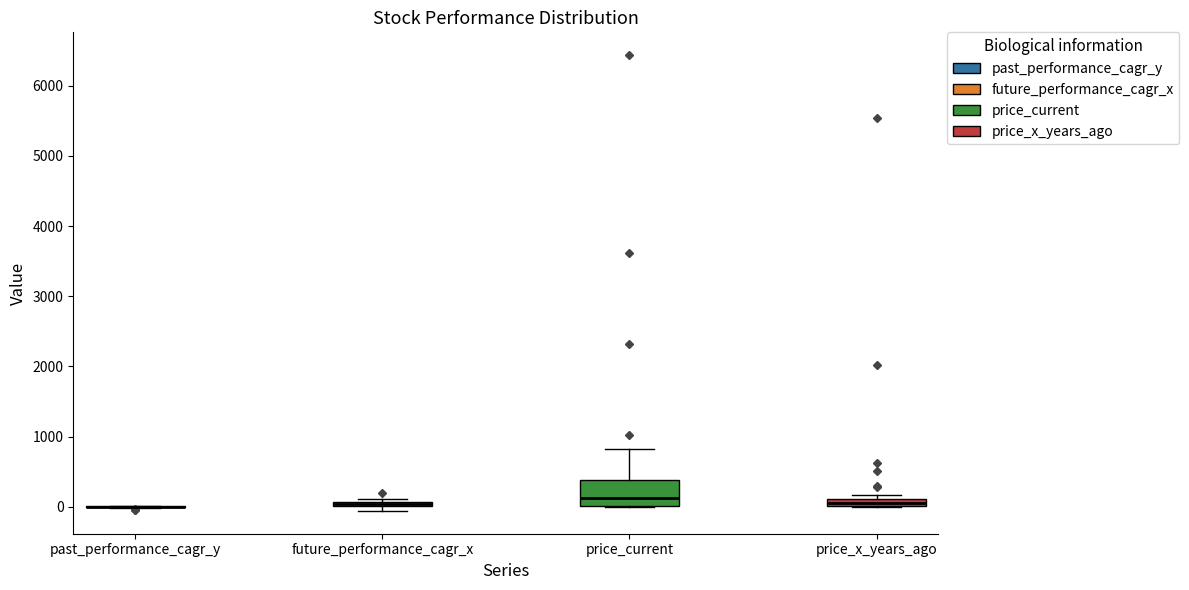

Where is the lower edge of the box for price_x_years_ago on the y-axis? The values are not printed on the chart, so give them approximately, as read against the axis.

0